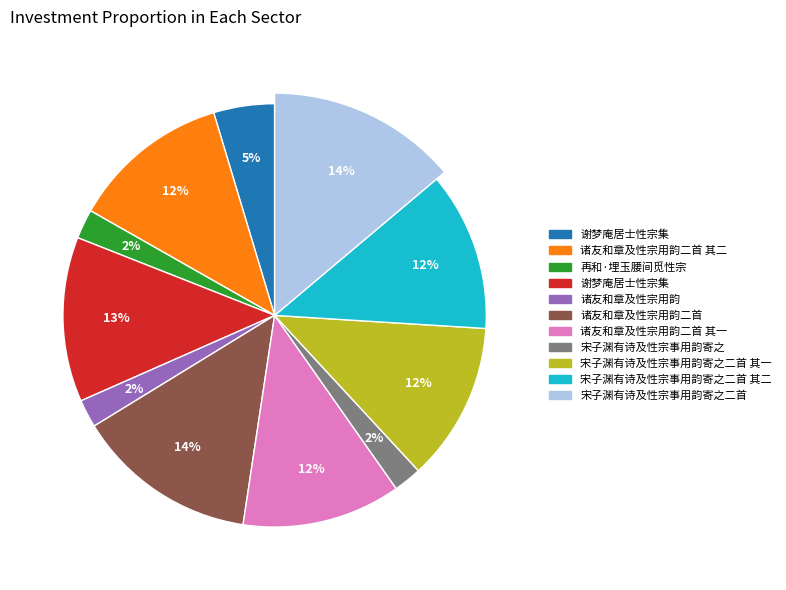

What is the ratio of the value at 宋子渊有诗及性宗事用韵寄之 to the value at 谢梦庵居士性宗集?

0.5